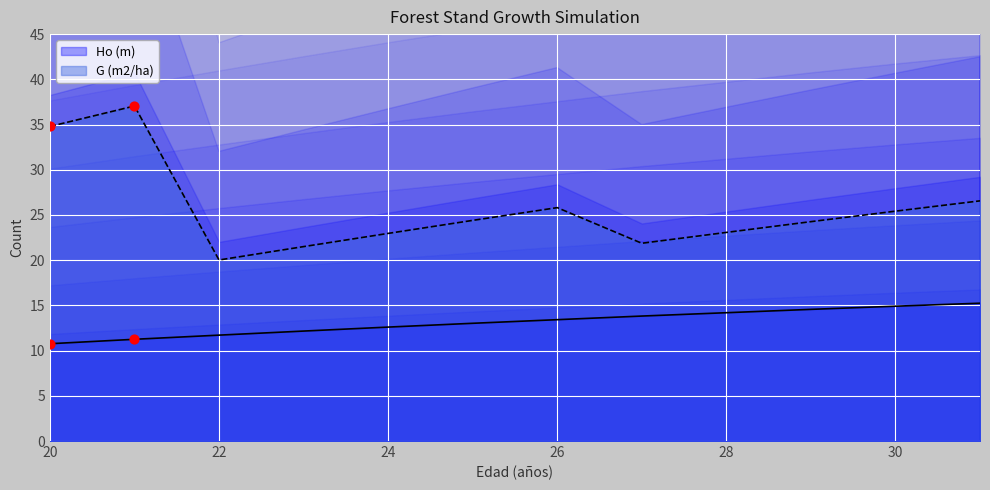

At how many categories does at least one series exceed 17?

12